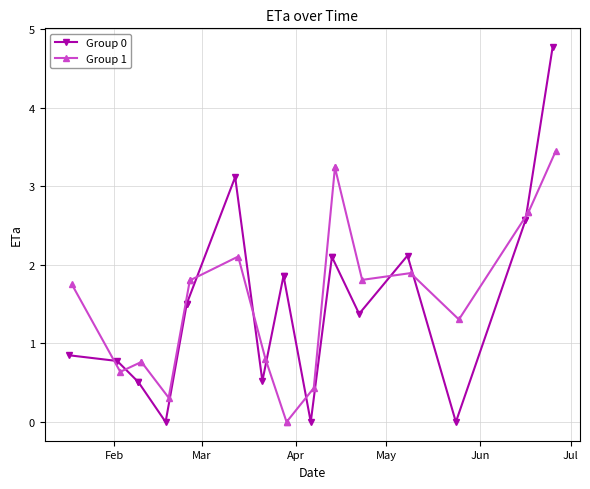

How many lines are shown in the chart?

2